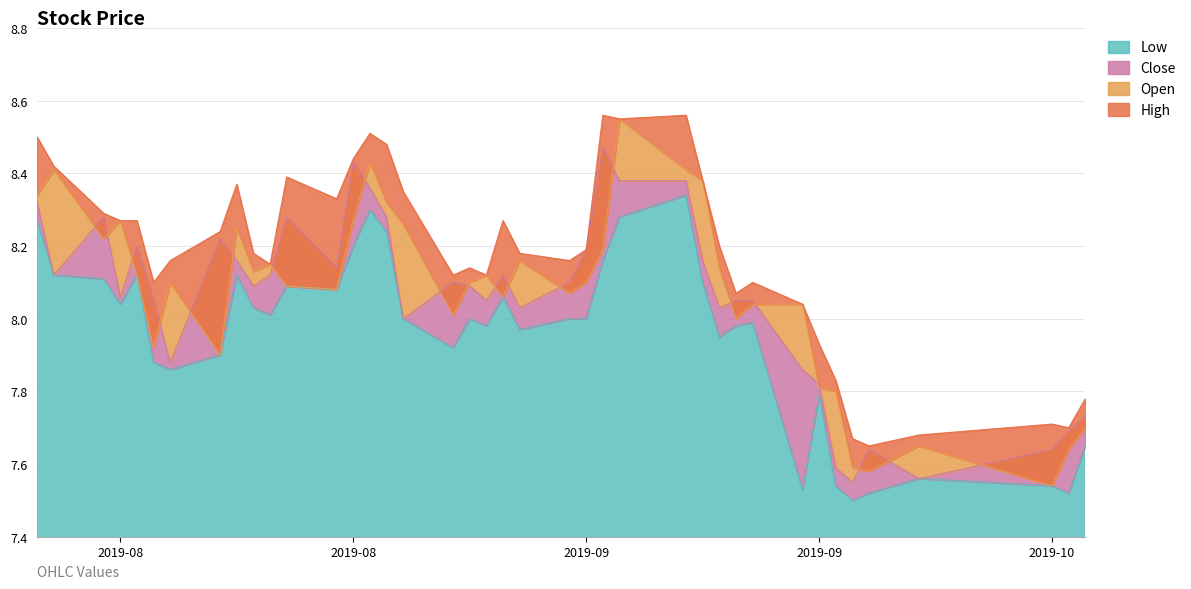

What is the smallest value displayed?

7.5